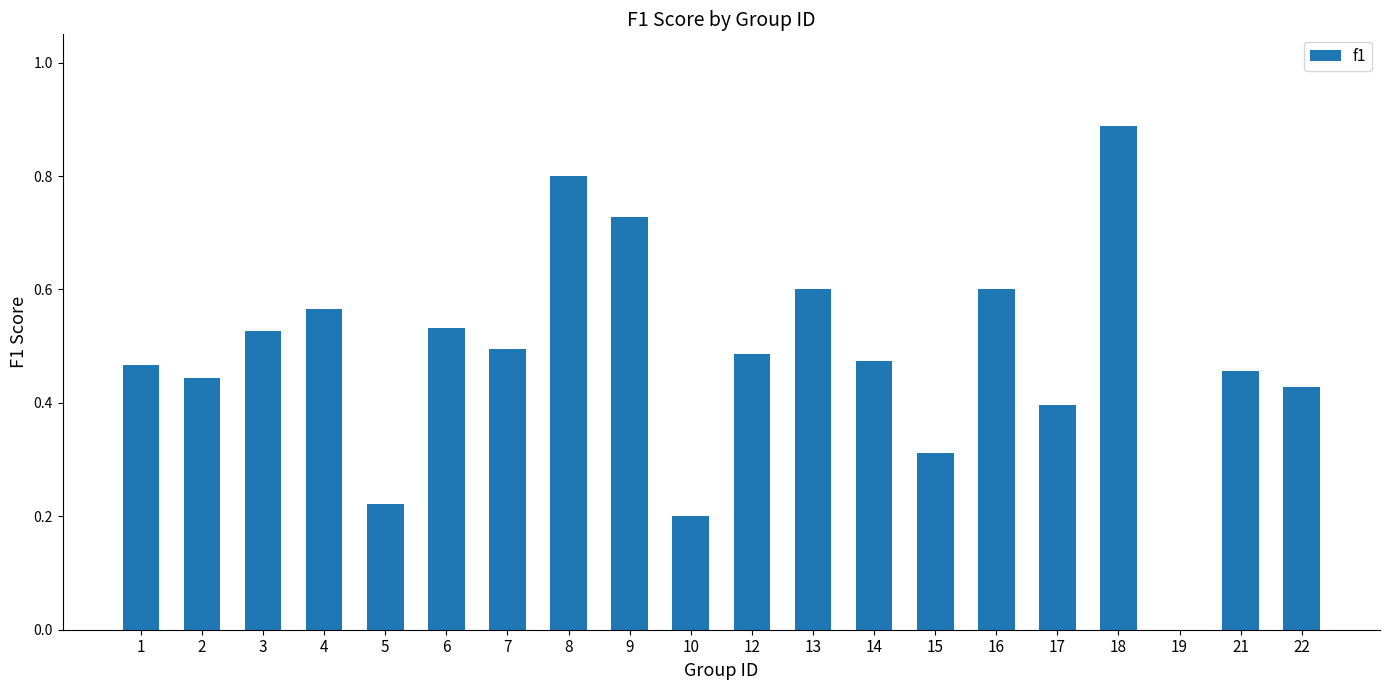

How many categories are shown in the chart?

20